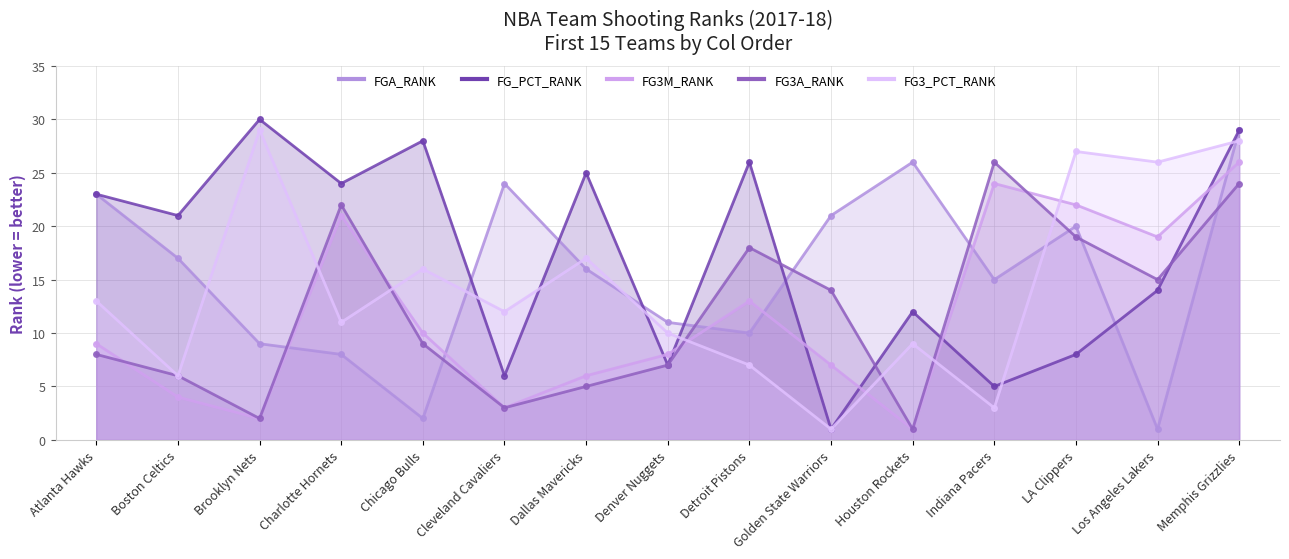

Is it true that FG3_PCT_RANK equals 28 at Memphis Grizzlies?

True